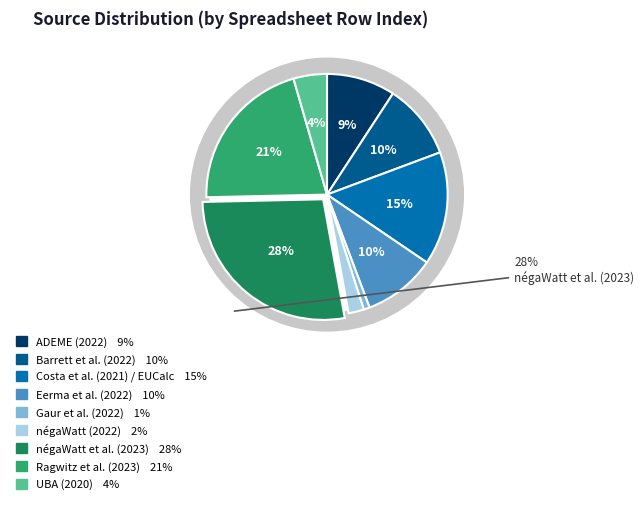

Is UBA (2020) the majority of the pie?

No